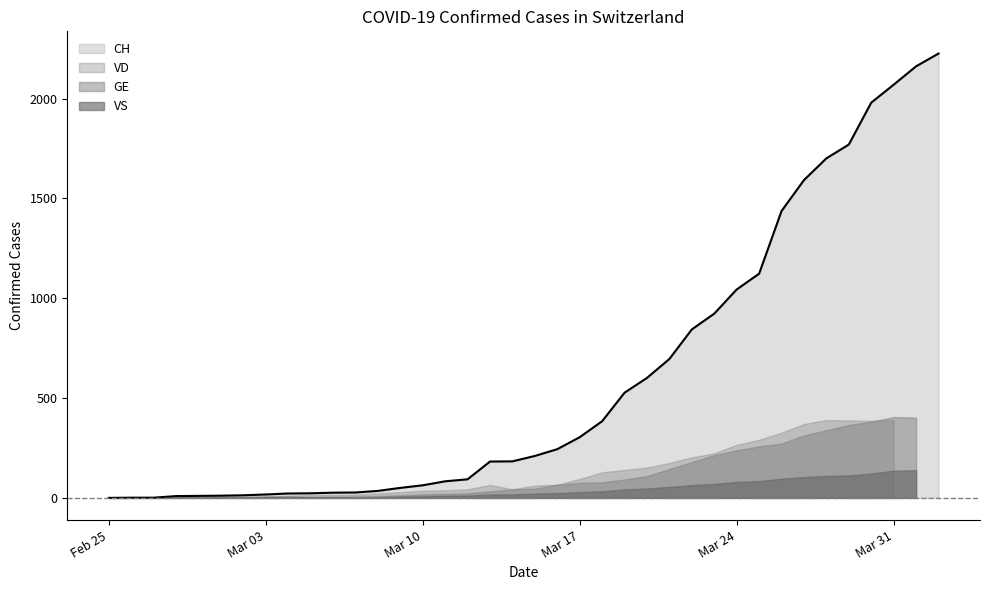

How many lines are shown in the chart?

4